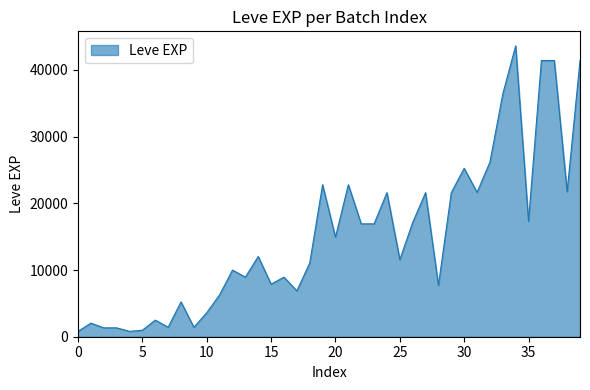

What is the difference between the maximum and minimum values?

42800